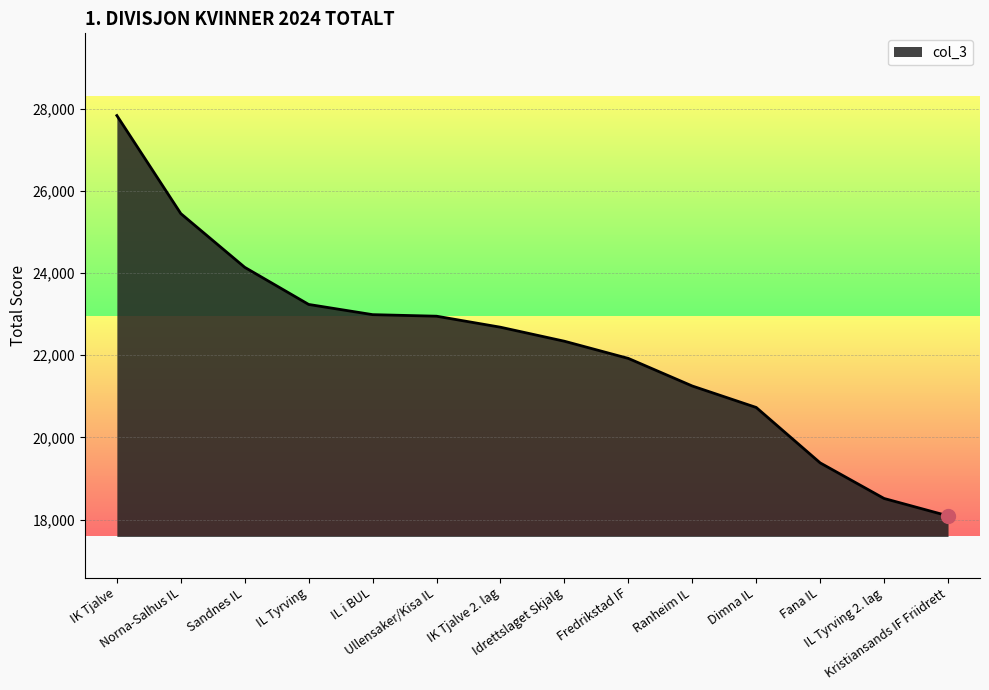

What is the ratio of the value at Dimna IL to the value at Fana IL?

1.1